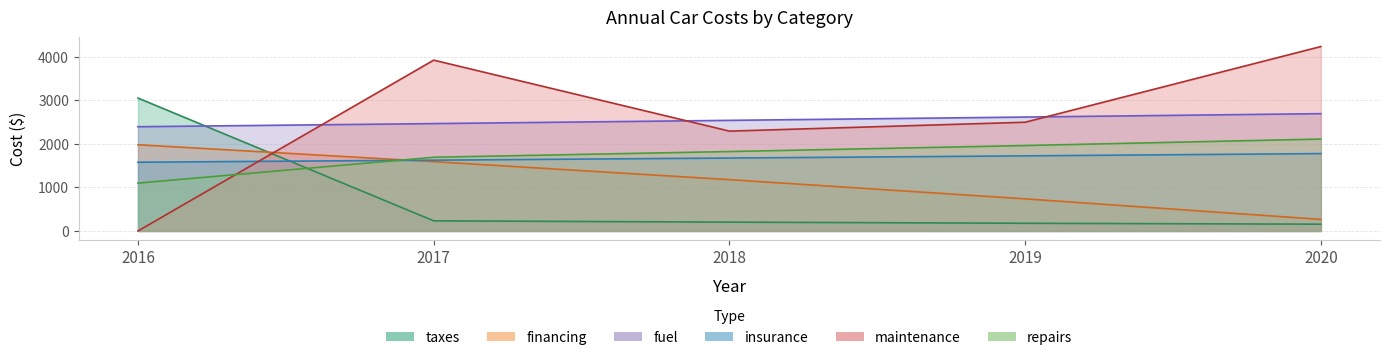

The taxes series shows 233 at 2017. True or false?

True